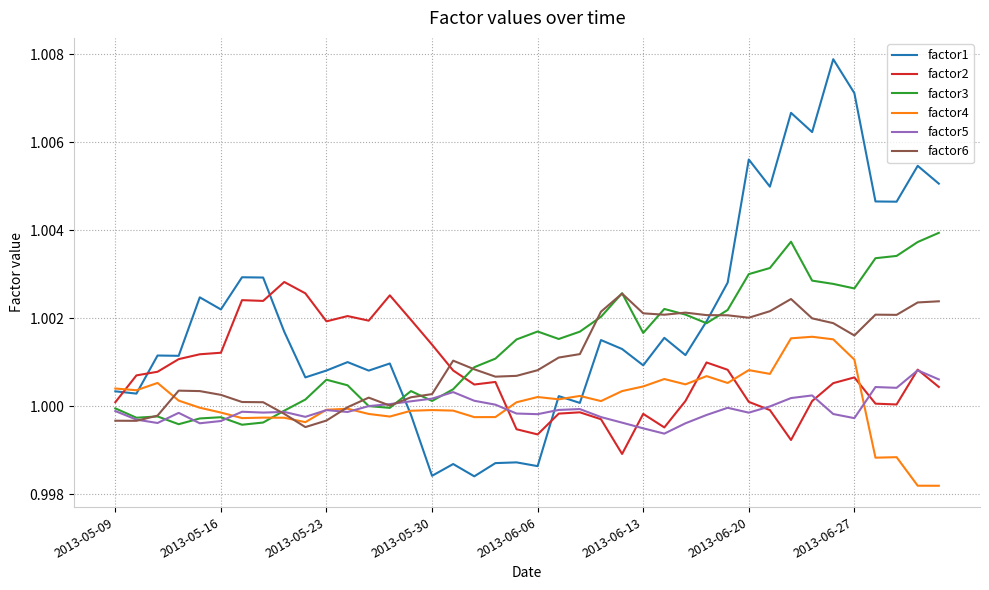

Which series has the widest spread of values?

factor1